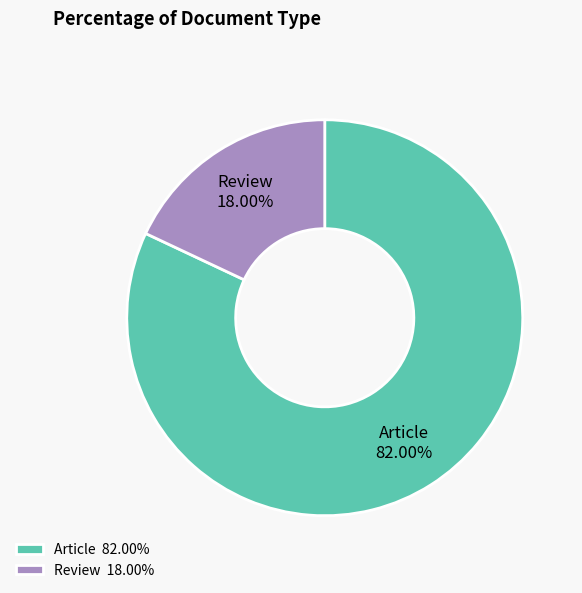

To the nearest percent, what is the combined percentage of Article and Review?

100%